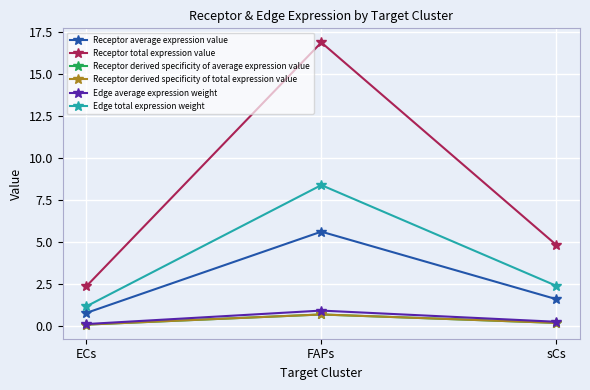

Is the value of Edge average expression weight at sCs greater than the value of Receptor total expression value at FAPs?

No